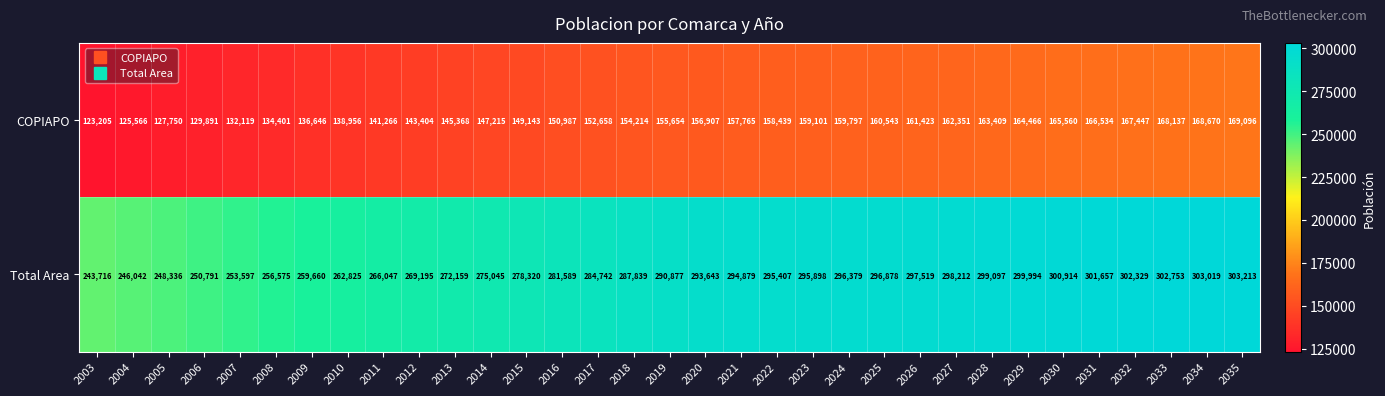

List the series in order of their overall mean, lowest first.

COPIAPO, Total Area